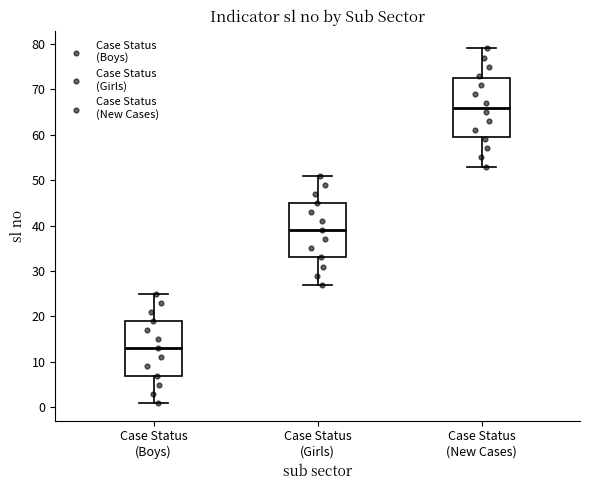

Reading left to right, read every box against the y-axis: the position of its median line, the range the box covers, and the ends of its whiskers. The values are not printed on the chart, so give them approximately, as read against the axis.

Case Status (Boys): median 13, box 7 to 19, whiskers 1 to 25
Case Status (Girls): median 39, box 33 to 45, whiskers 27 to 51
Case Status (New Cases): median 66, box 60 to 73, whiskers 53 to 79